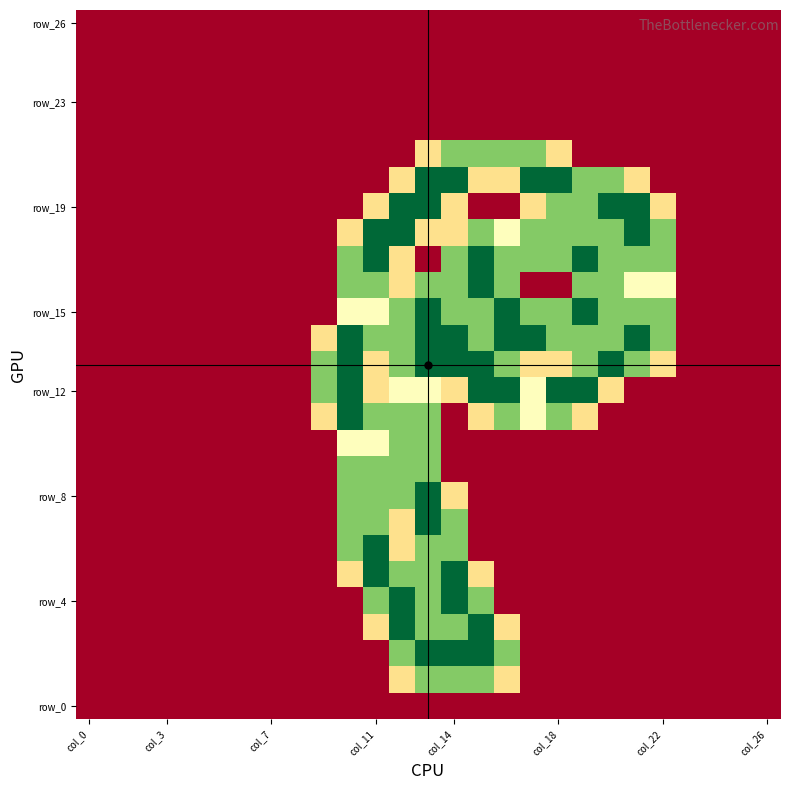

How many data points does each series have?

27